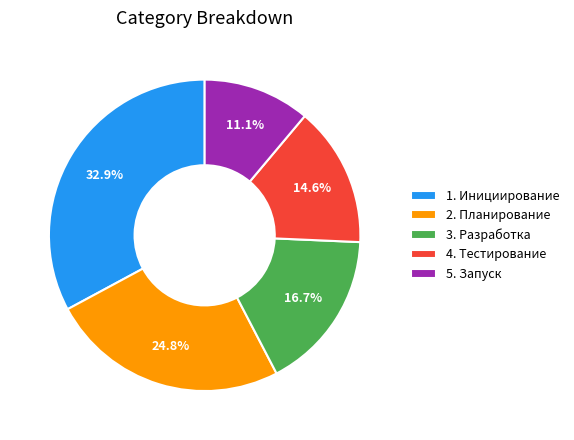

Count the number of slices in the pie.

5